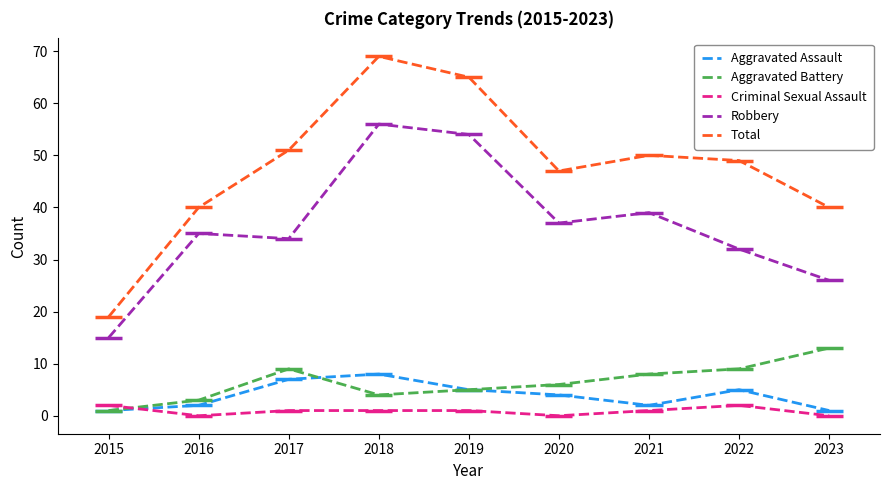

Reading left to right, transcribe all the data shown in this chart.

Aggravated Assault: 2015=1	2016=2	2017=7	2018=8	2019=5	2020=4	2021=2	2022=5	2023=1
Aggravated Battery: 2015=1	2016=3	2017=9	2018=4	2019=5	2020=6	2021=8	2022=9	2023=13
Criminal Sexual Assault: 2015=2	2016=0	2017=1	2018=1	2019=1	2020=0	2021=1	2022=2	2023=0
Robbery: 2015=15	2016=35	2017=34	2018=56	2019=54	2020=37	2021=39	2022=32	2023=26
Total: 2015=19	2016=40	2017=51	2018=69	2019=65	2020=47	2021=50	2022=49	2023=40